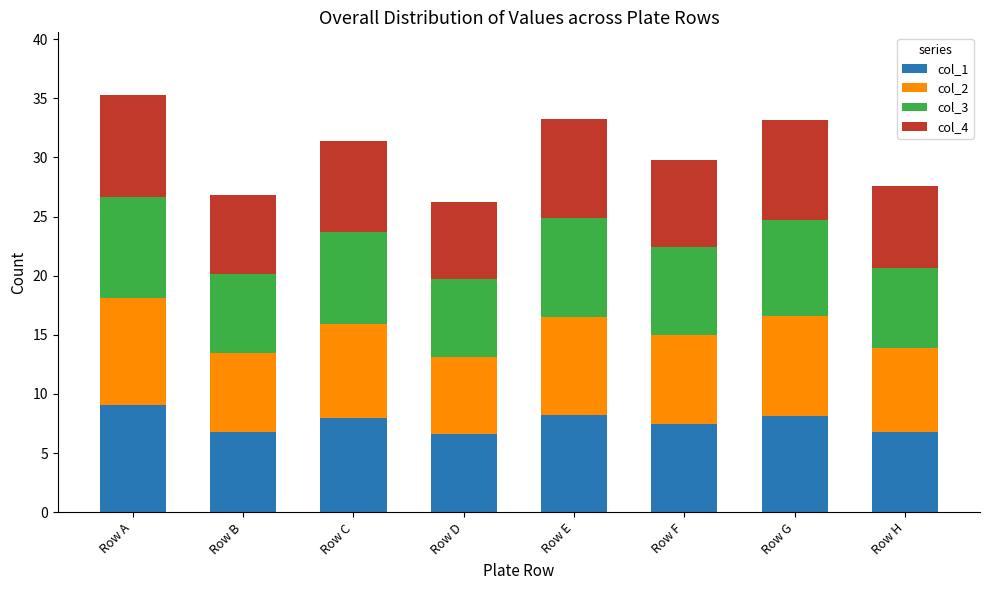

What is the total value across all series at Row C?

31.4